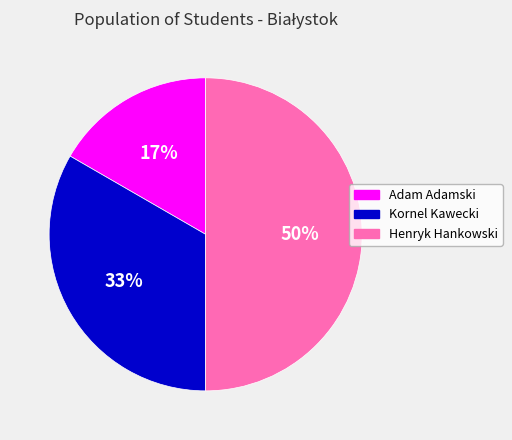

Count the number of slices in the pie.

3